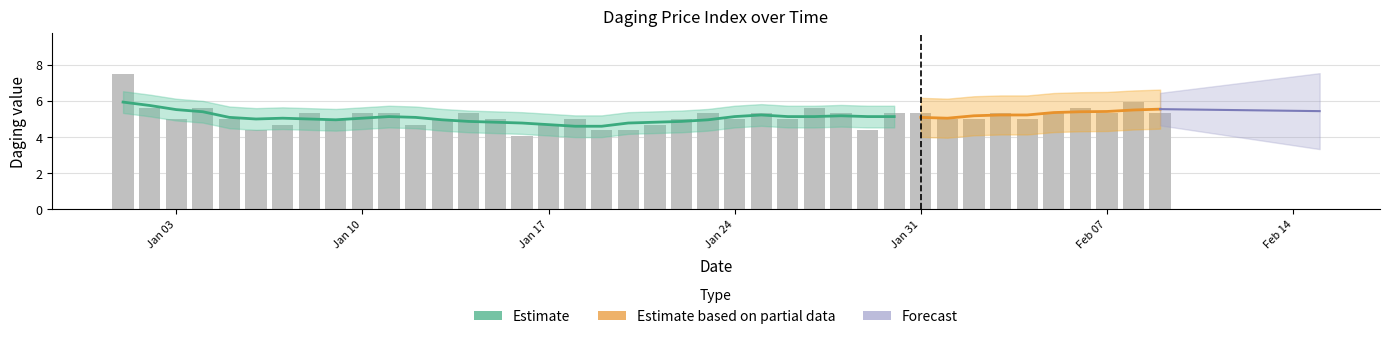

Which has a higher value, 2022-01-01 or 2022-01-27?

2022-01-01